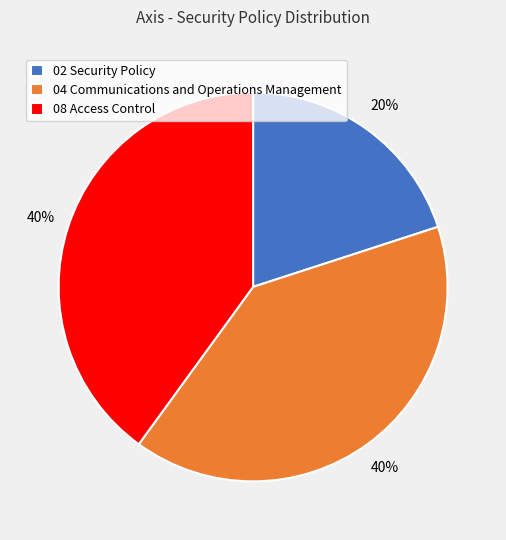

What is the ratio of the value at 02 Security Policy to the value at 08 Access Control?

0.5